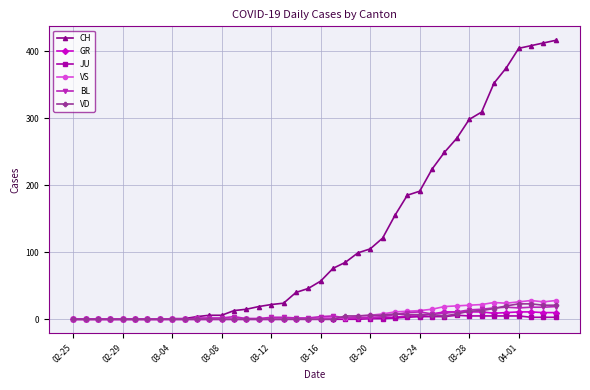

True or false: VS has more than 0 points higher than both neighbors.

True